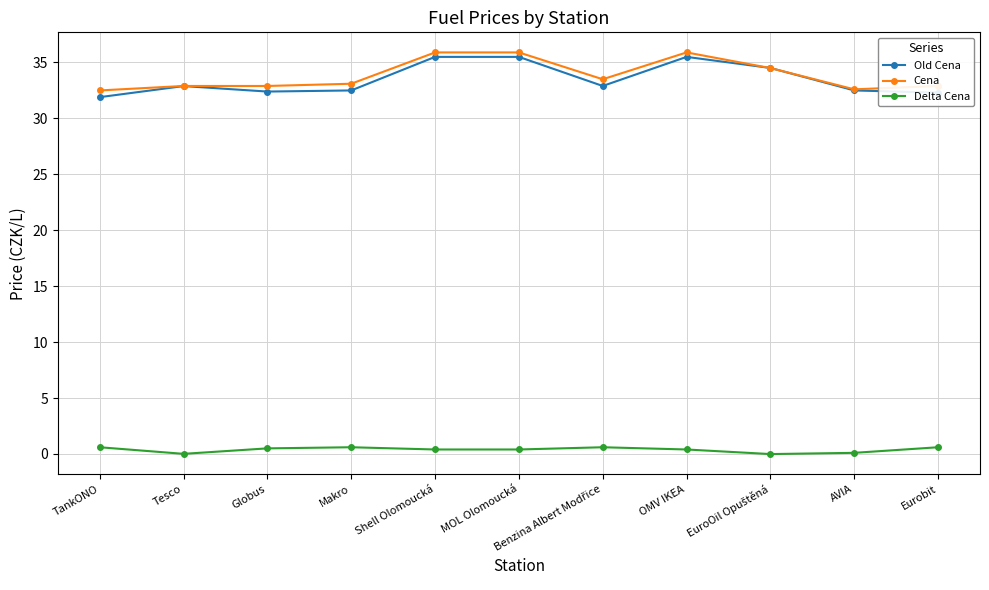

At which label does Old Cena first exceed 32?

Tesco